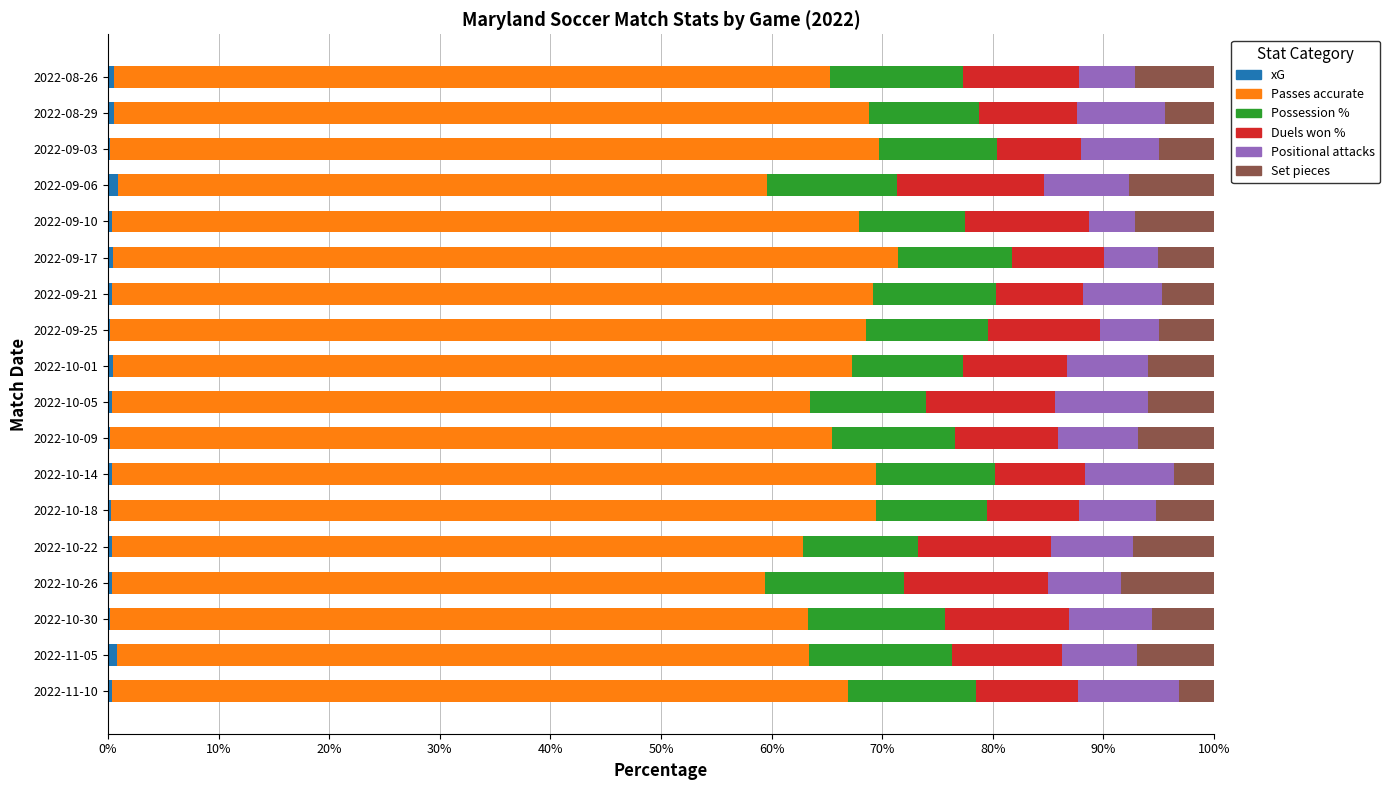

How many distinct data groups are displayed?

6